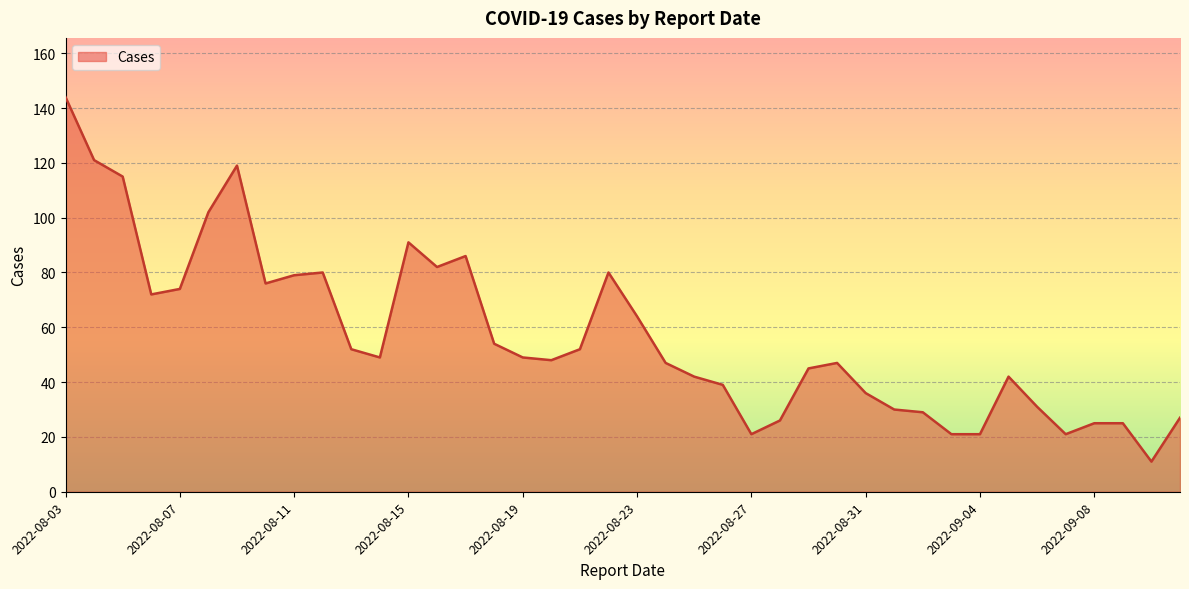

What is the maximum value shown in the chart?

144